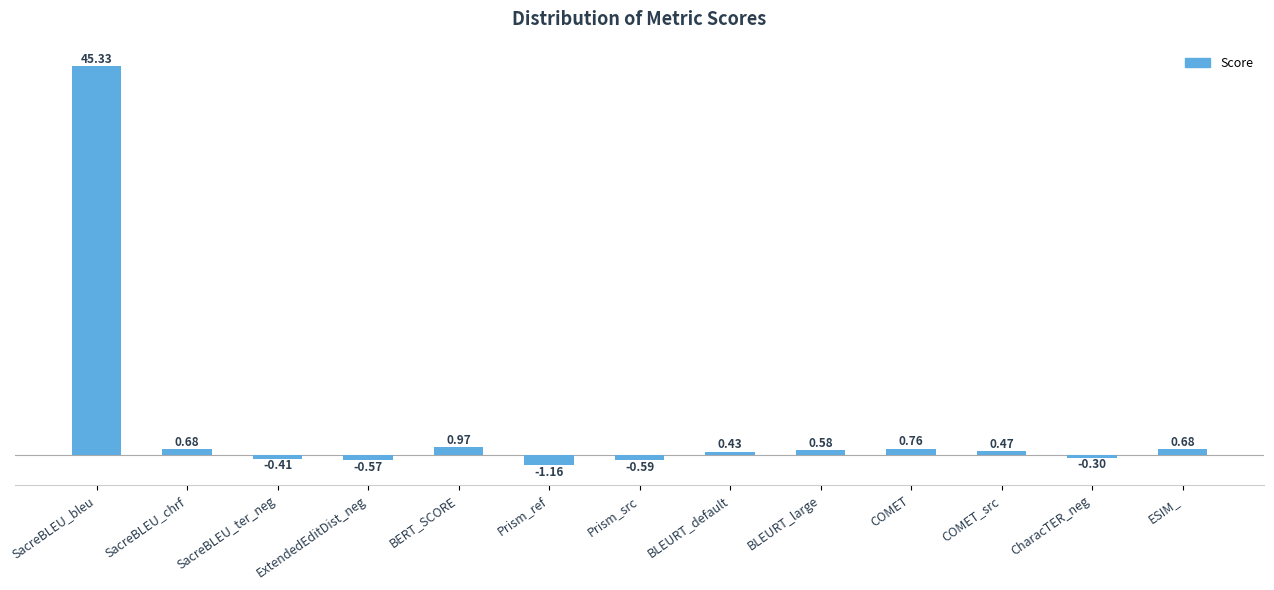

At which label is the value closest to 22?

BERT_SCORE